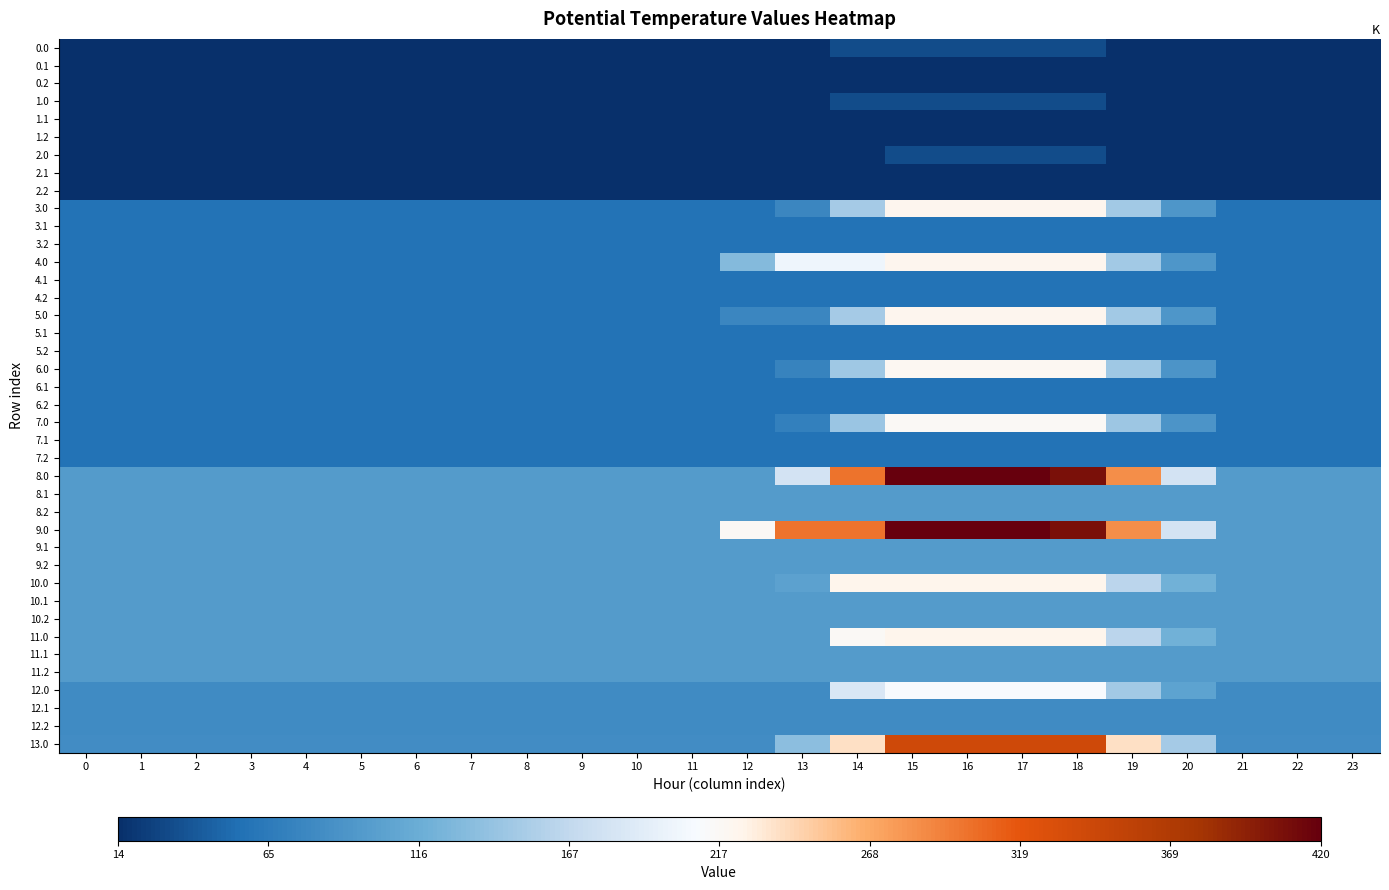

Which series has the largest total across all categories?

9.0